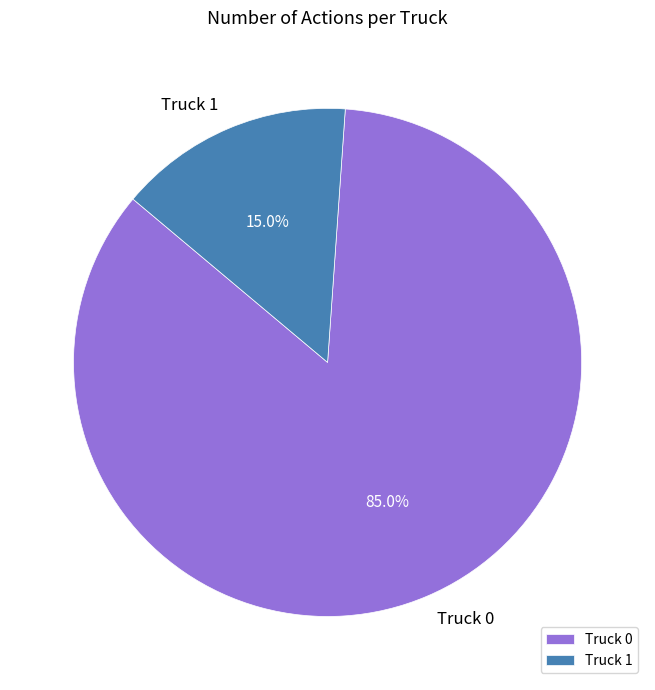

Which category has the smallest portion of the pie?

Truck 1